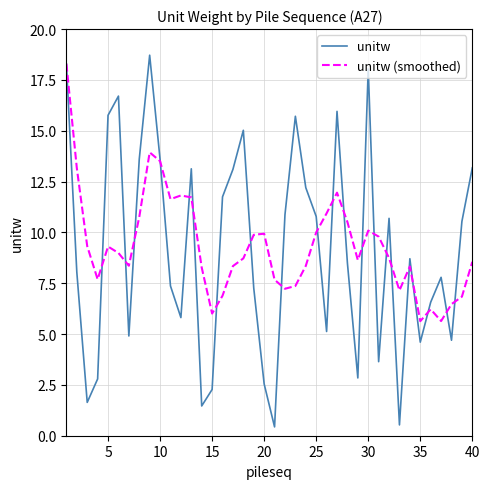

In unitw, how many points are lower than both neighbors (excluding endpoints)?

11